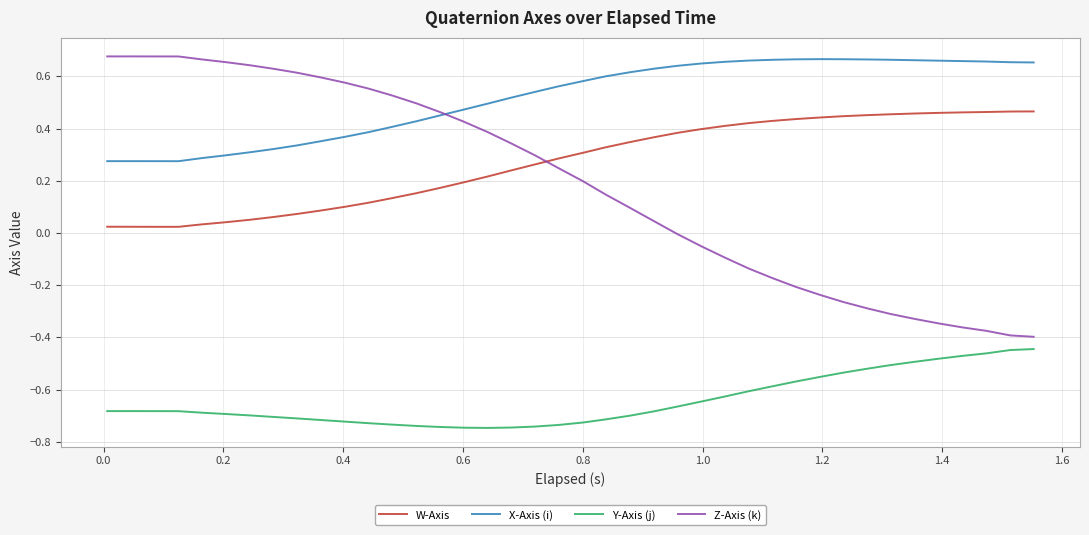

Which series has the largest total across all categories?

X-Axis (i)